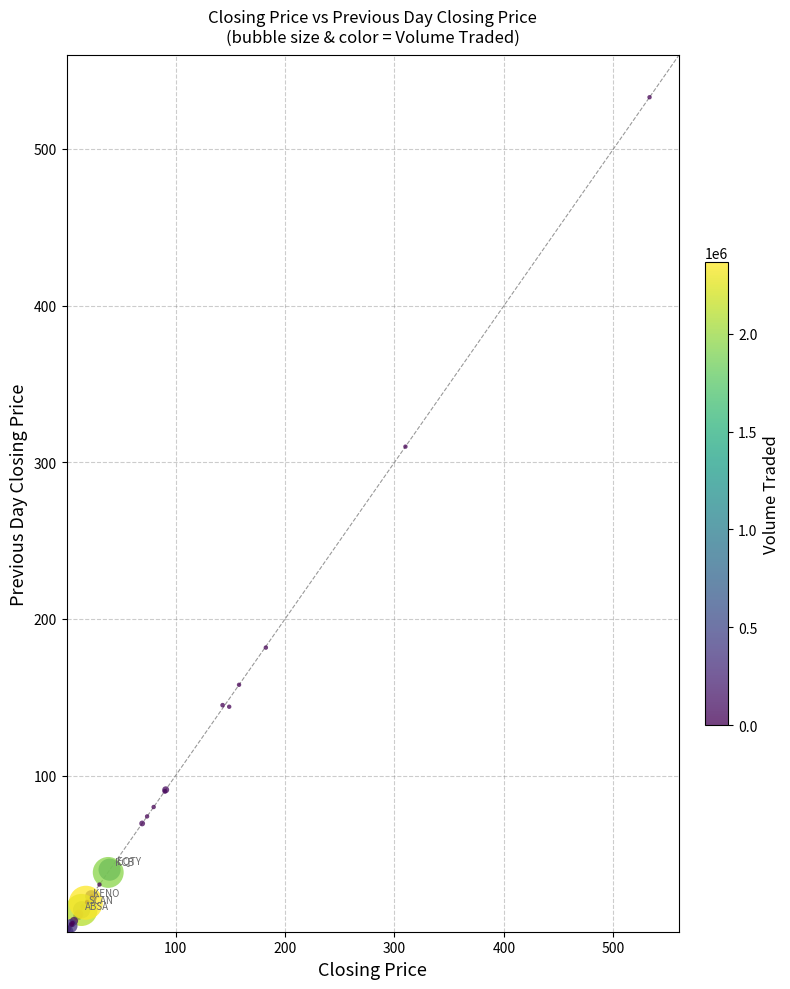

What Y value in the scatter plot is closest to 266?

310.0